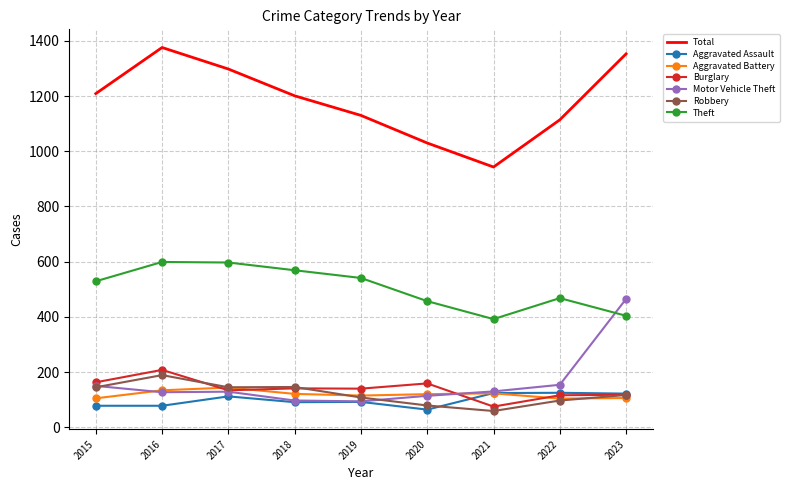

True or false: Robbery and Aggravated Assault intersect in this chart.

True